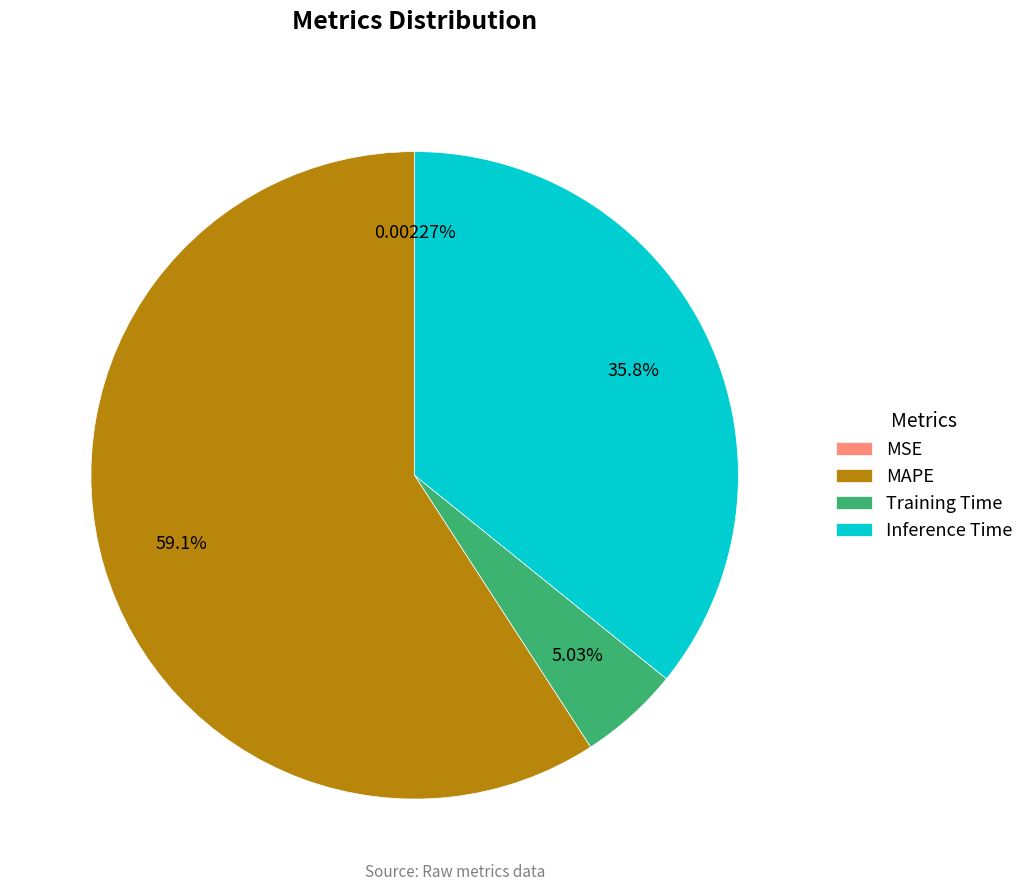

Do MAPE and Inference Time together represent more than half of the pie?

Yes